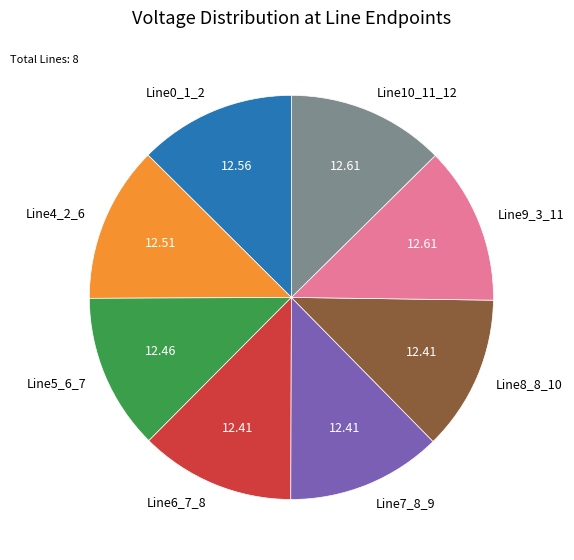

Does Line4_2_6 account for over 50% of the chart?

No